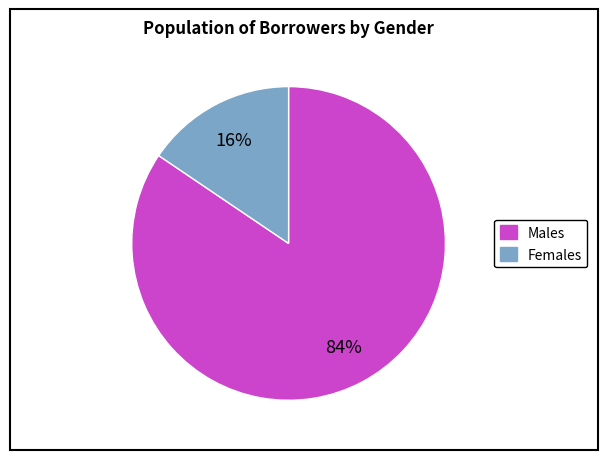

What is the majority slice?

Males